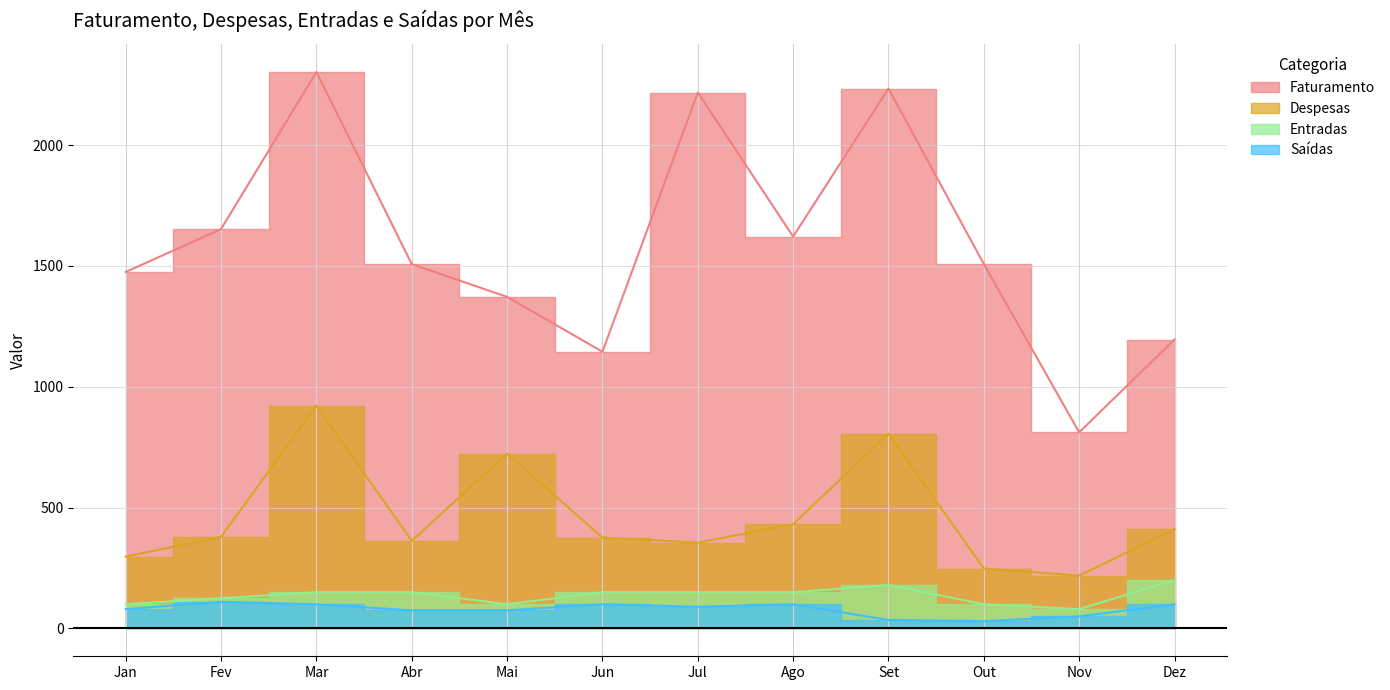

What is the label of the 10th point from the left?

Out